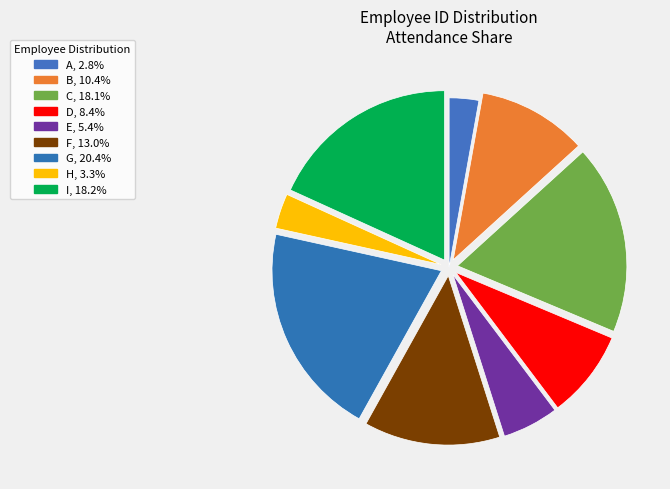

To the nearest percent, what is the difference between the largest and smallest slice percentages?

18%